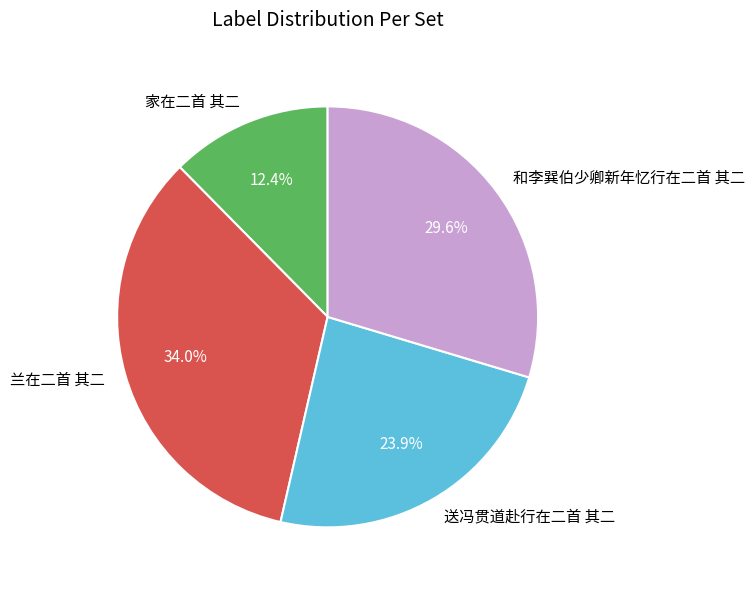

How many slices are in this pie chart?

4